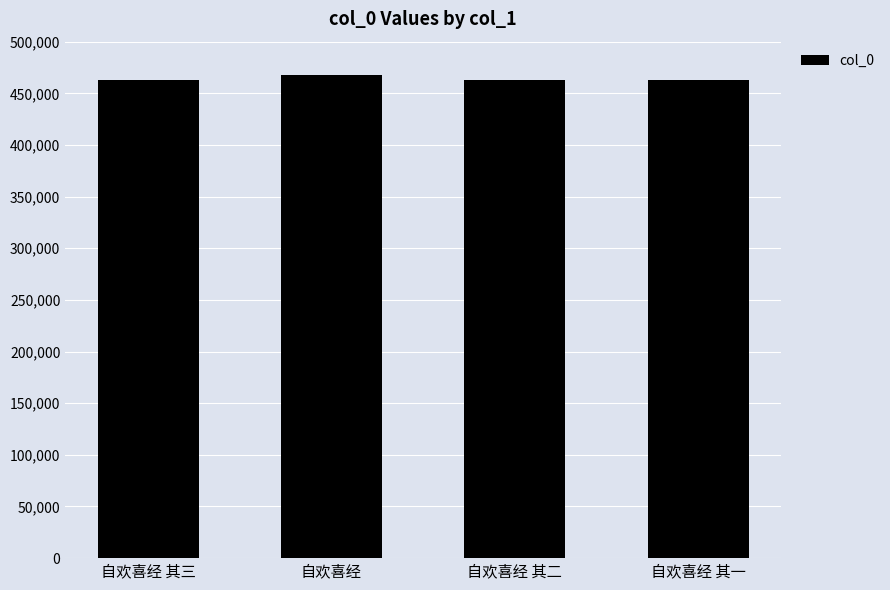

How many data points are less than 462460?

2